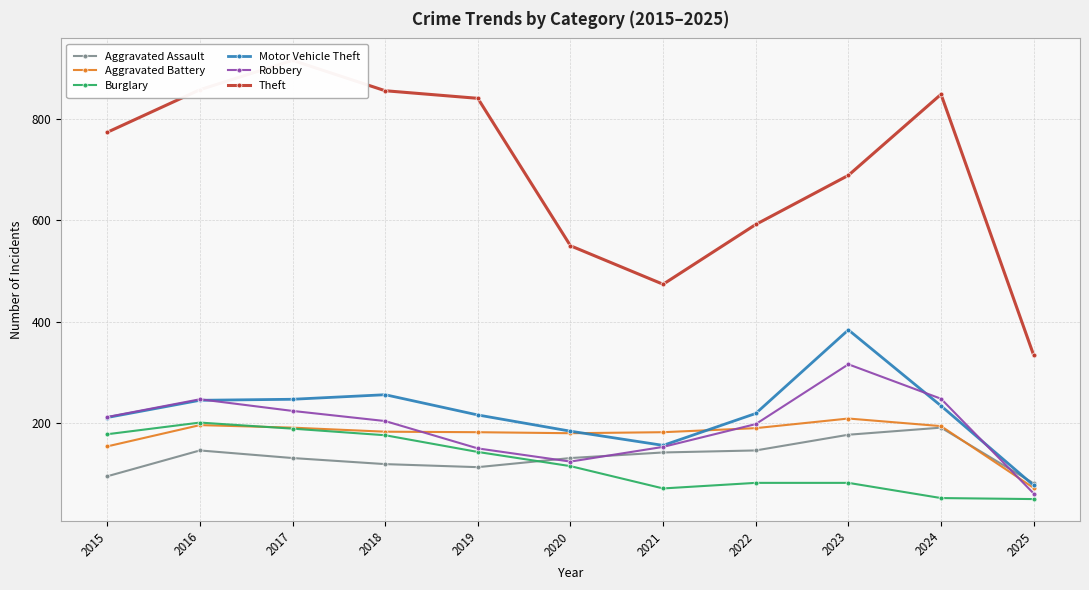

What are all the series names shown in the legend?

Aggravated Assault, Aggravated Battery, Burglary, Motor Vehicle Theft, Robbery, Theft